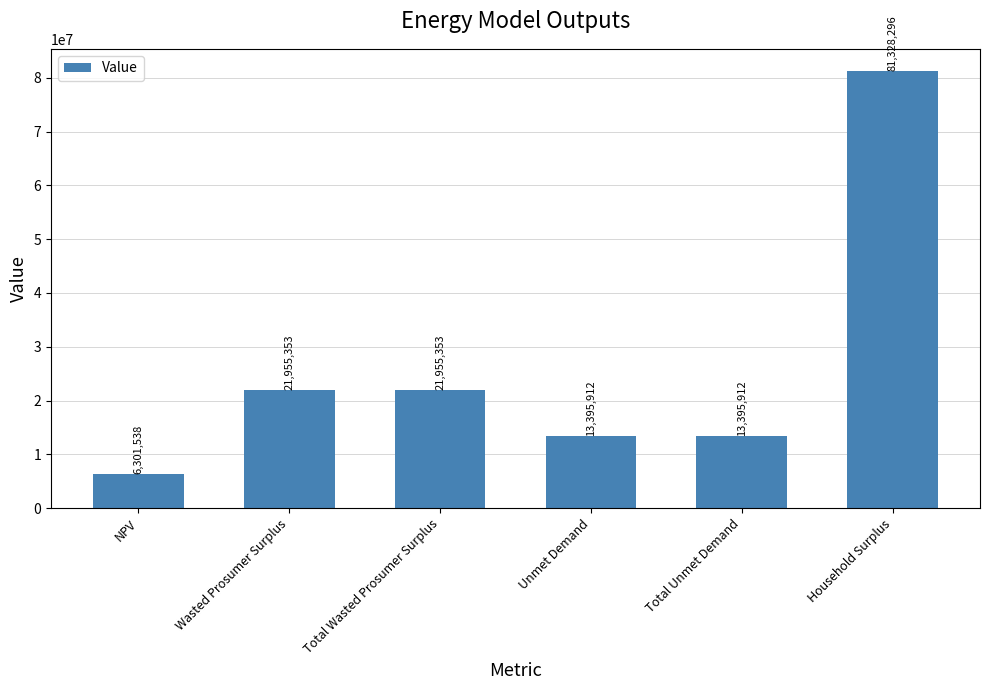

True or false: the data shows 21792434.9 at Household Surplus.

False